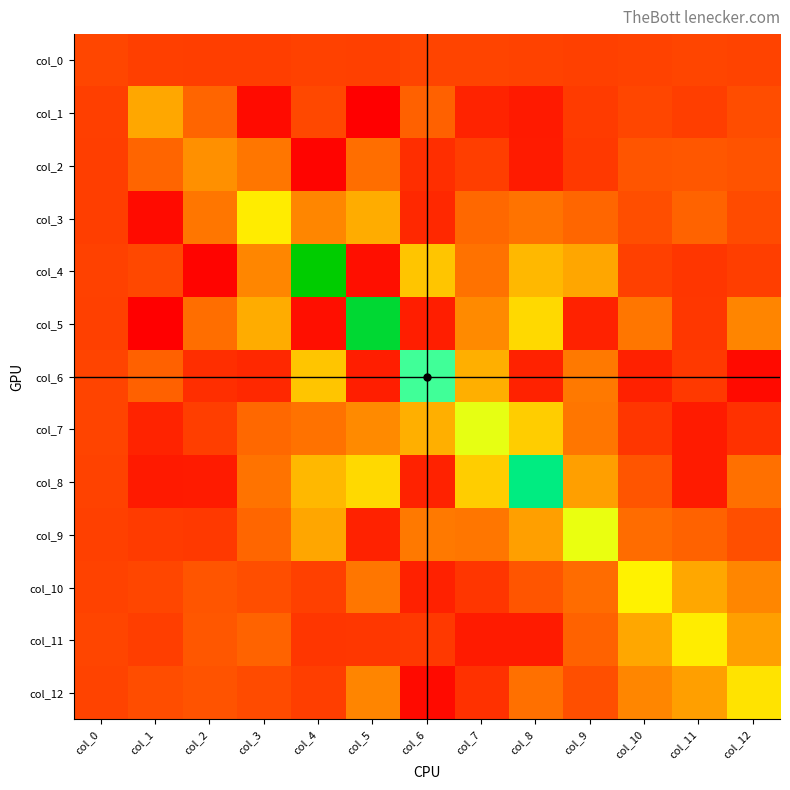

What is the difference between the highest and lowest values at col_6?

209.4